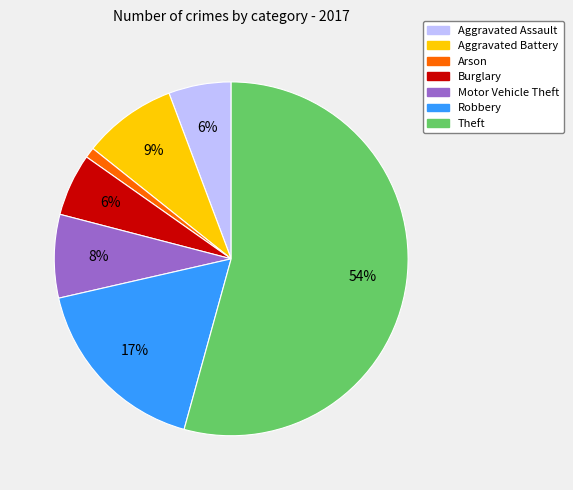

What percentage is the Aggravated Assault slice, to the nearest percent?

6%